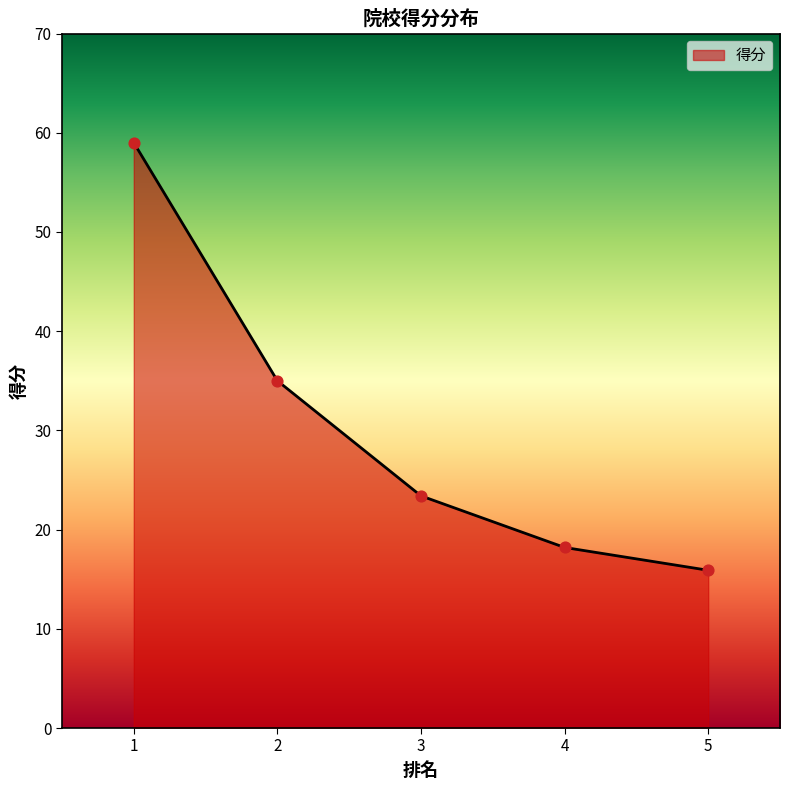

What is the change in value from 3 to 5?

-7.5